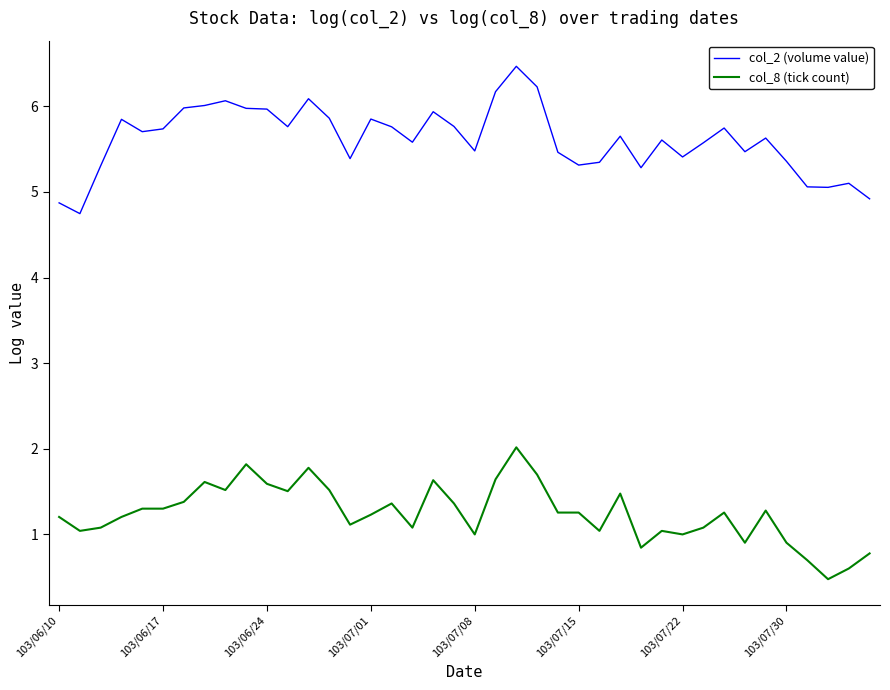

Rank the series by their average value, from lowest to highest.

col_8 (tick count), col_2 (volume value)